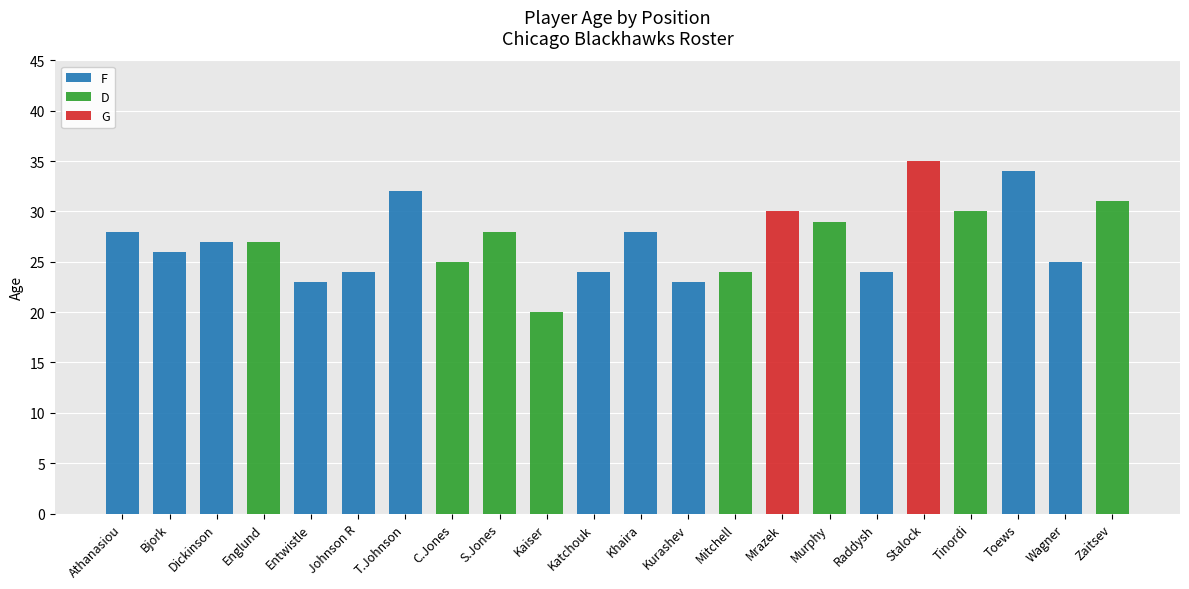

What is the sum of the F values at Bjork and Stalock?

26